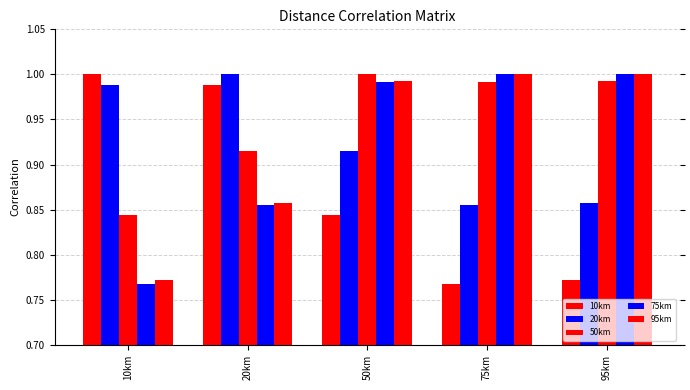

How many bars are there in total?

25